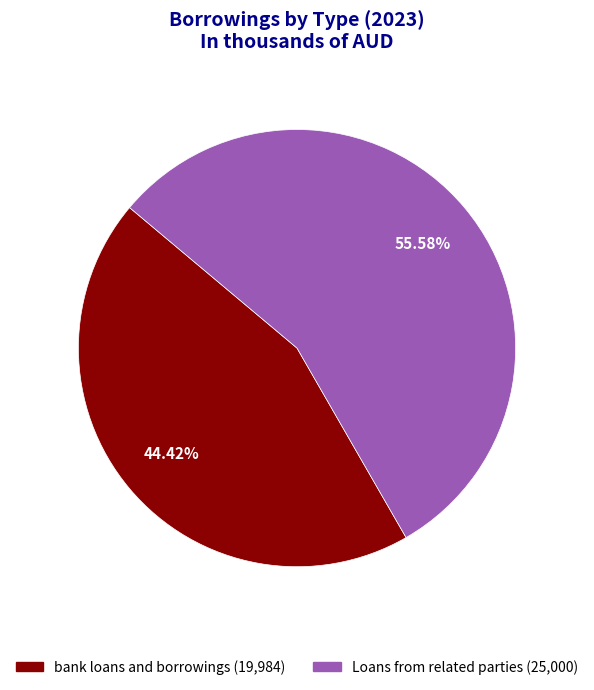

Between bank loans and borrowings and Loans from related parties, which is larger?

Loans from related parties